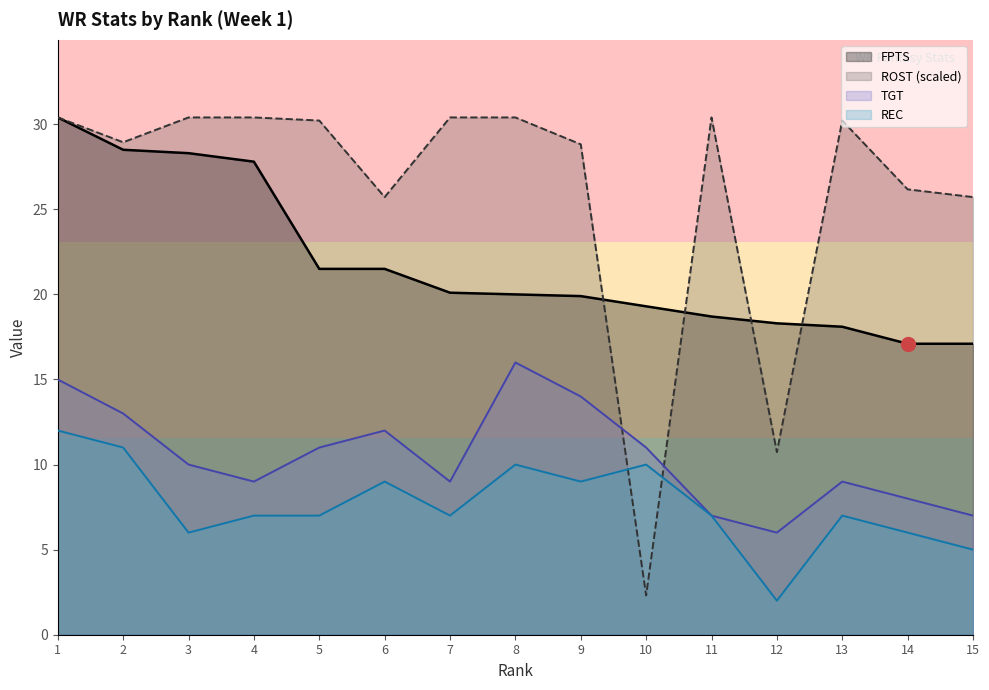

Reading left to right, list all the values displayed in this chart.

FPTS: 30.4	28.5	28.3	27.8	21.5	21.5	20.1	20.0	19.9	19.3	18.7	18.3	18.1	17.1	17.1
ROST (scaled): 30.4	28.9	30.4	30.4	30.2	25.7	30.4	30.4	28.8	2.3	30.4	10.7	30.2	26.2	25.7
TGT: 15.0	13.0	10.0	9.0	11.0	12.0	9.0	16.0	14.0	11.0	7.0	6.0	9.0	8.0	7.0
REC: 12.0	11.0	6.0	7.0	7.0	9.0	7.0	10.0	9.0	10.0	7.0	2.0	7.0	6.0	5.0